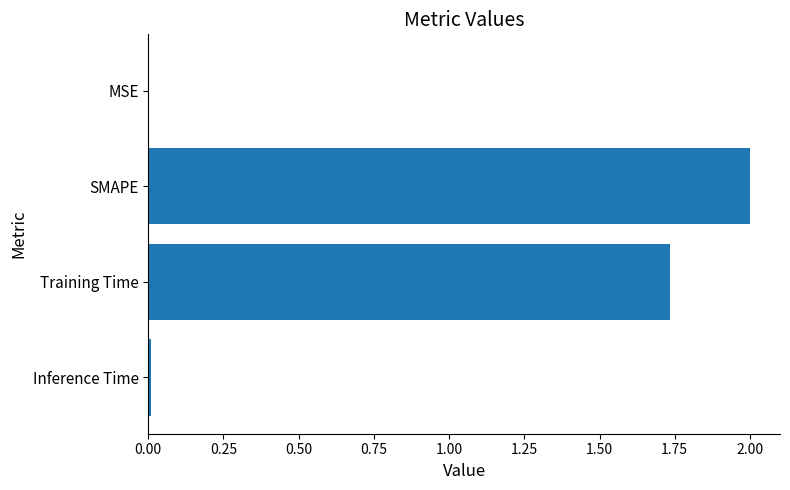

The chart shows a value of 0.0 at MSE. True or false?

True